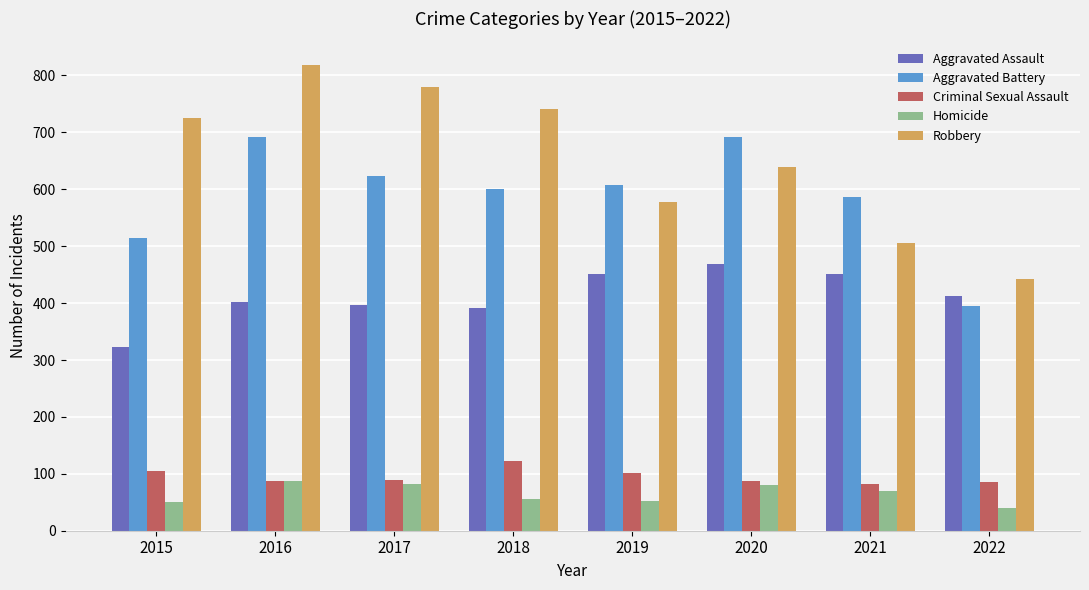

What is the value of the Criminal Sexual Assault bar at the 2nd from the left?

87